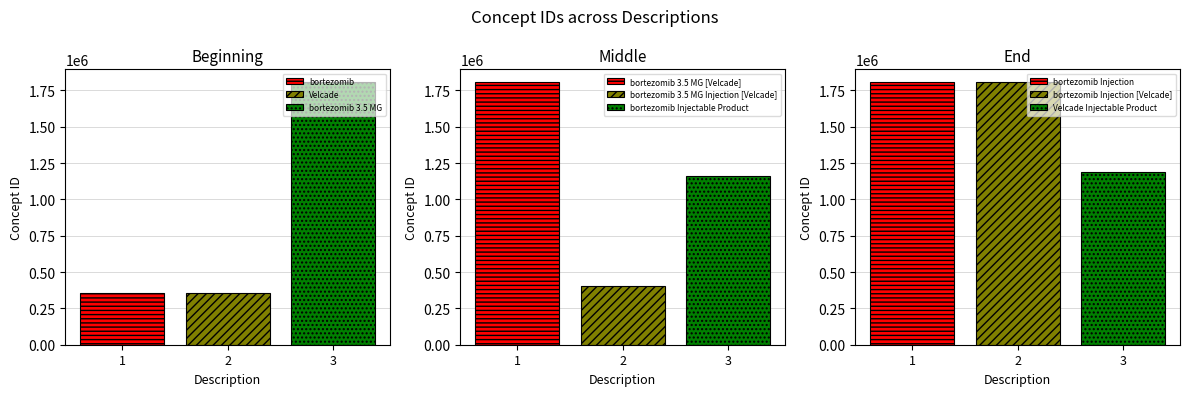

What is the difference between the maximum and minimum values?

1448264